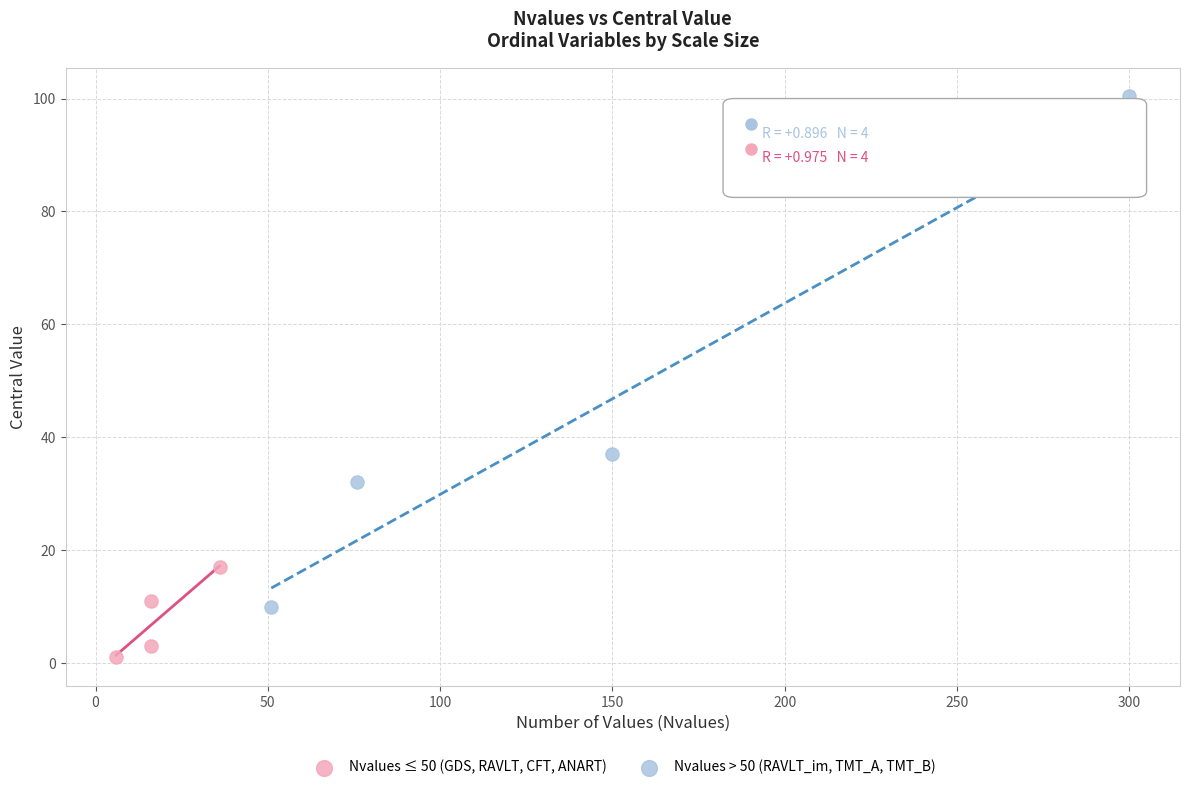

Which series contains the highest Y value?

Nvalues > 50 (RAVLT_im, TMT_A, TMT_B)